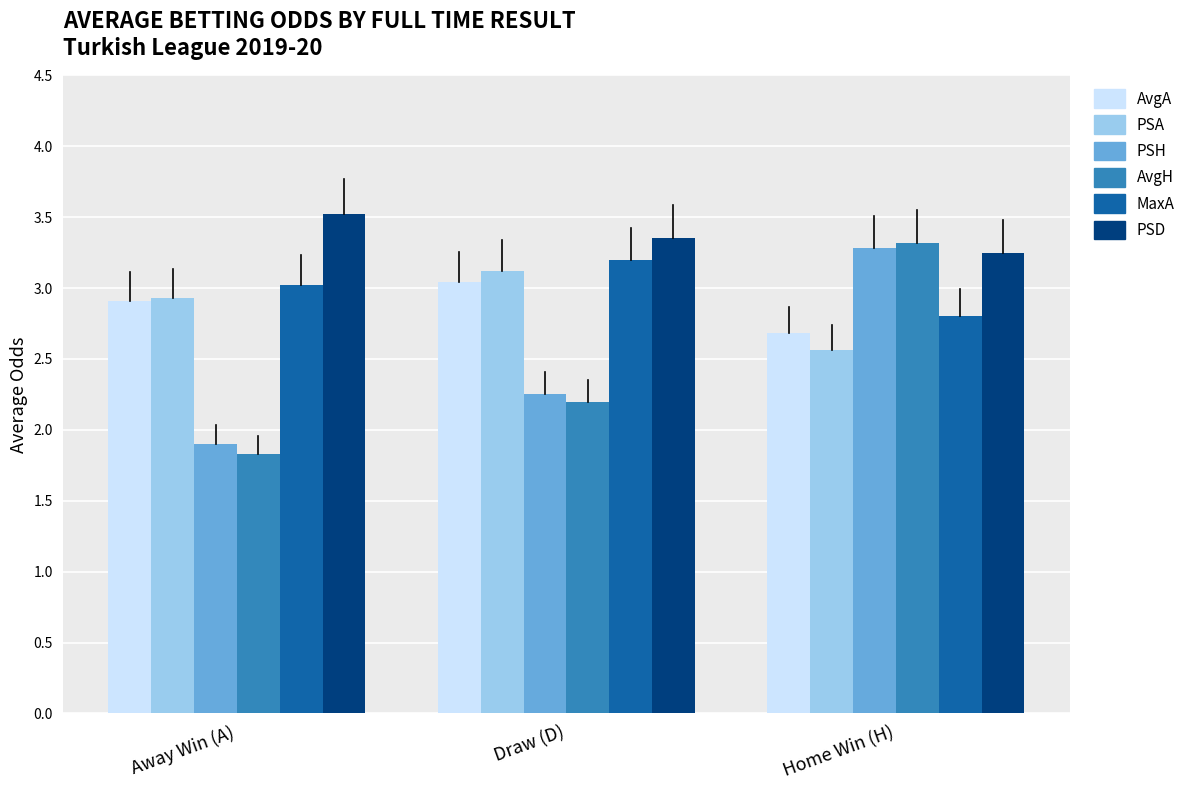

Between Away Win (A) and Home Win (H), which series saw the biggest shift?

AvgH